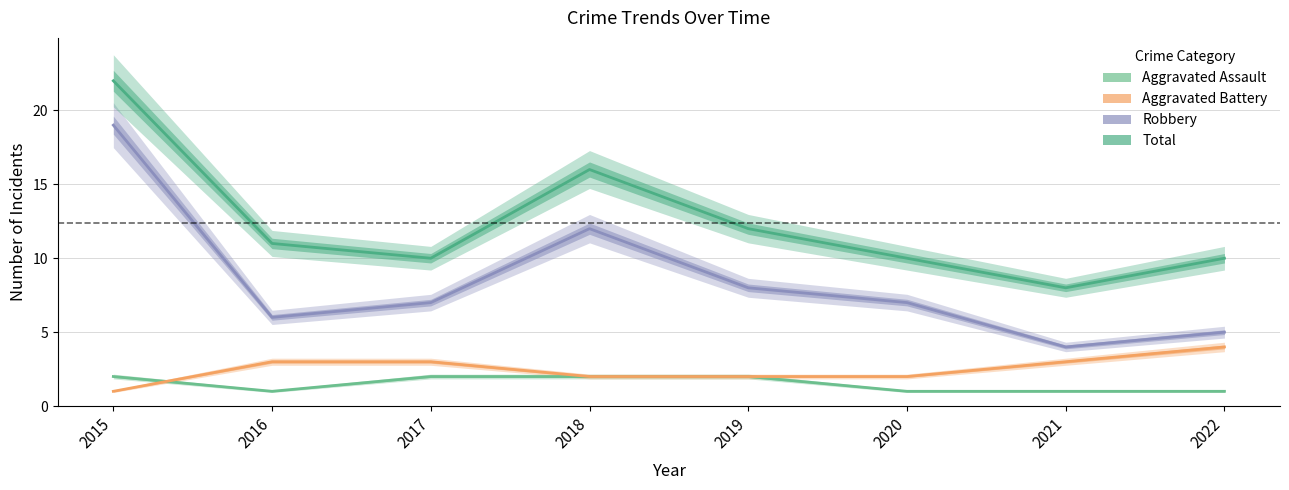

What is the difference between the Total values at 2017 and 2018?

6